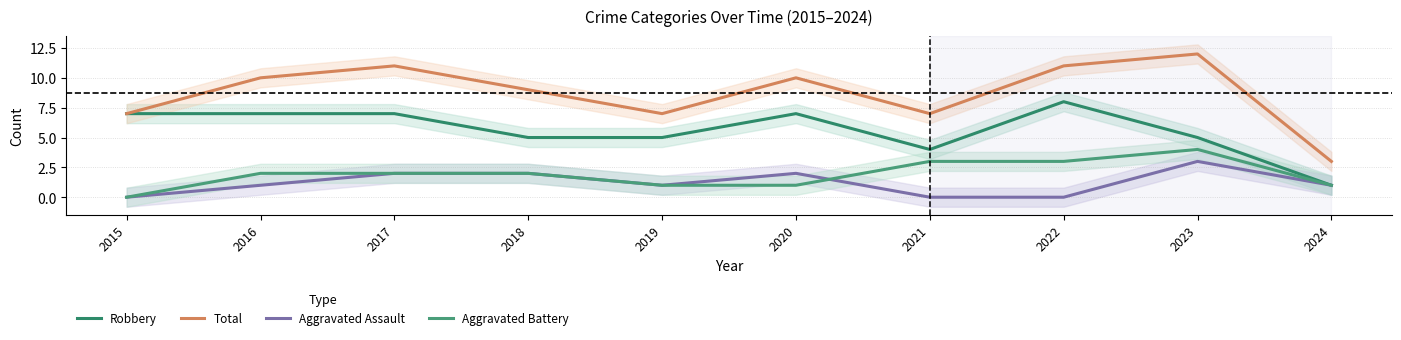

True or false: Total and Aggravated Assault intersect in this chart.

False